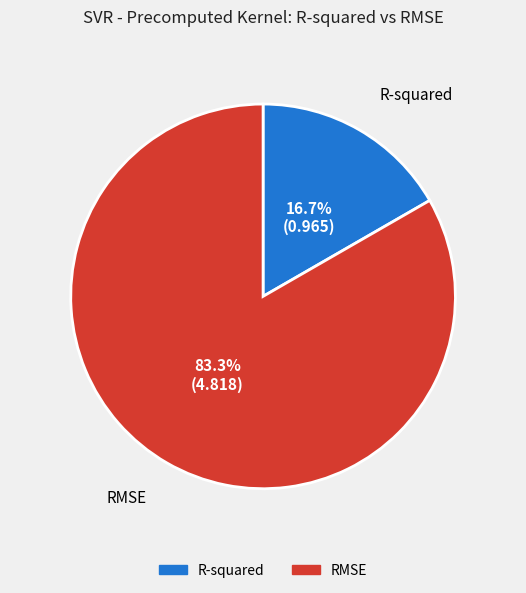

Which category accounts for the majority?

RMSE